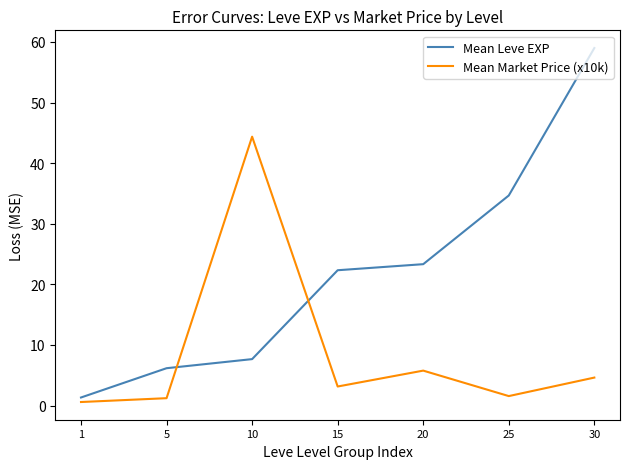

True or false: Mean Leve EXP has a value of 22.3 at 15.

True